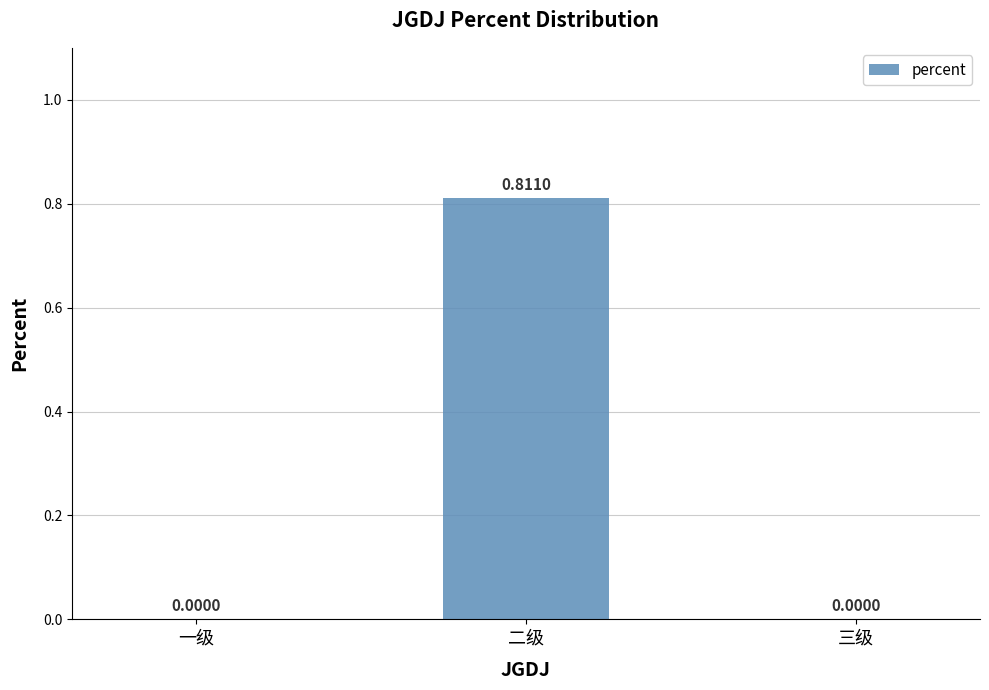

Which label corresponds to the largest value in the chart?

二级